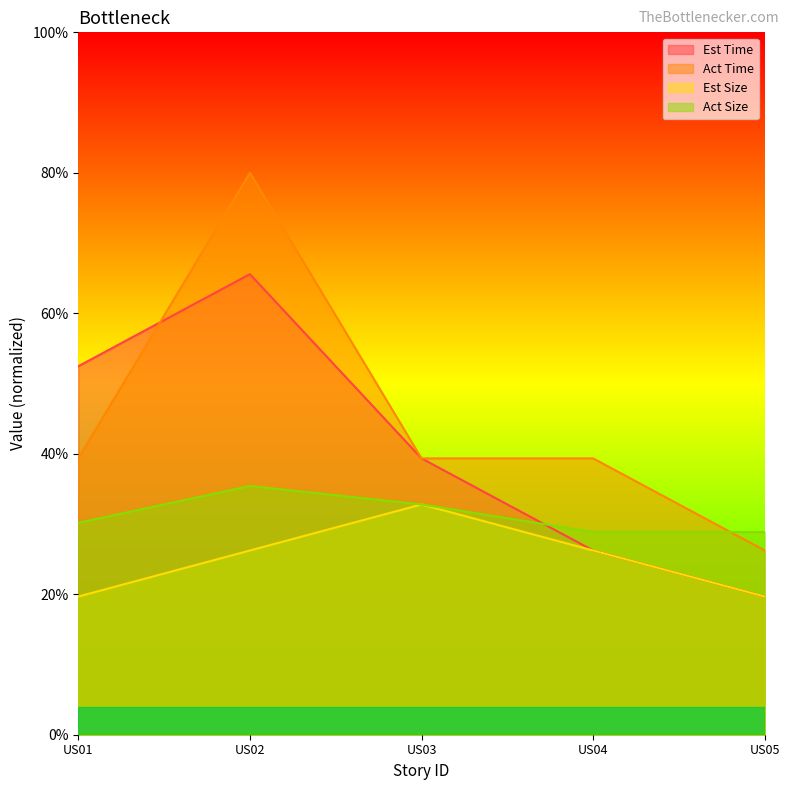

Rank the series at US03 from lowest to highest value.

Est Size, Act Size, Est Time, Act Time